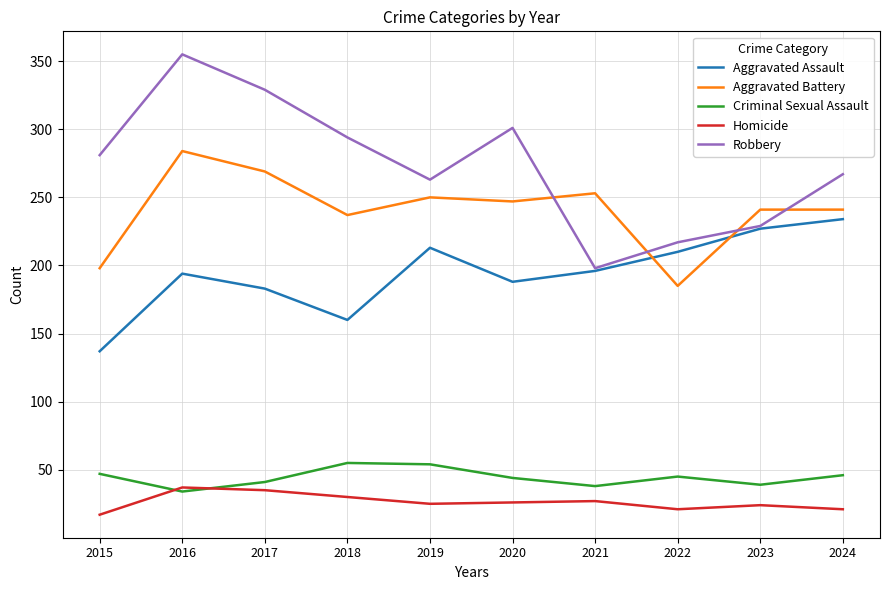

How many interior local valleys does the Criminal Sexual Assault series have?

3